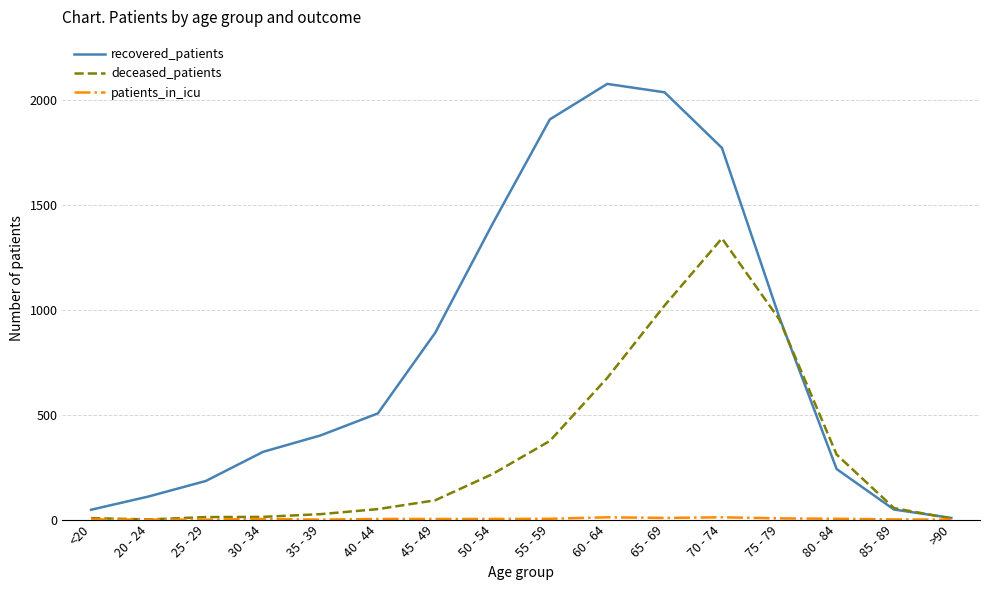

At which category is the sum across all series the highest?

70 - 74